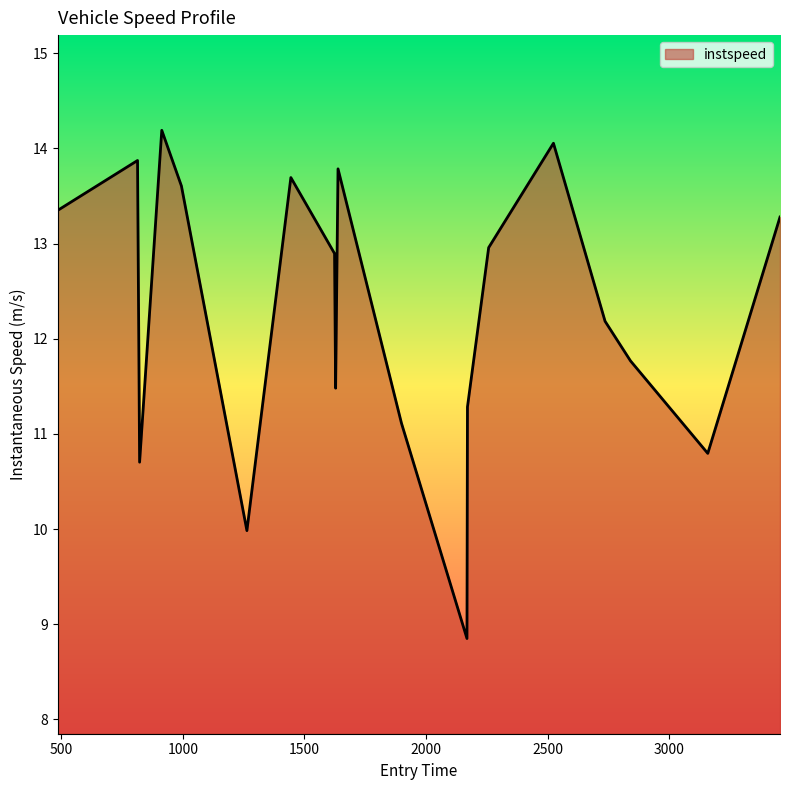

What is the minimum value shown in the chart?

8.9